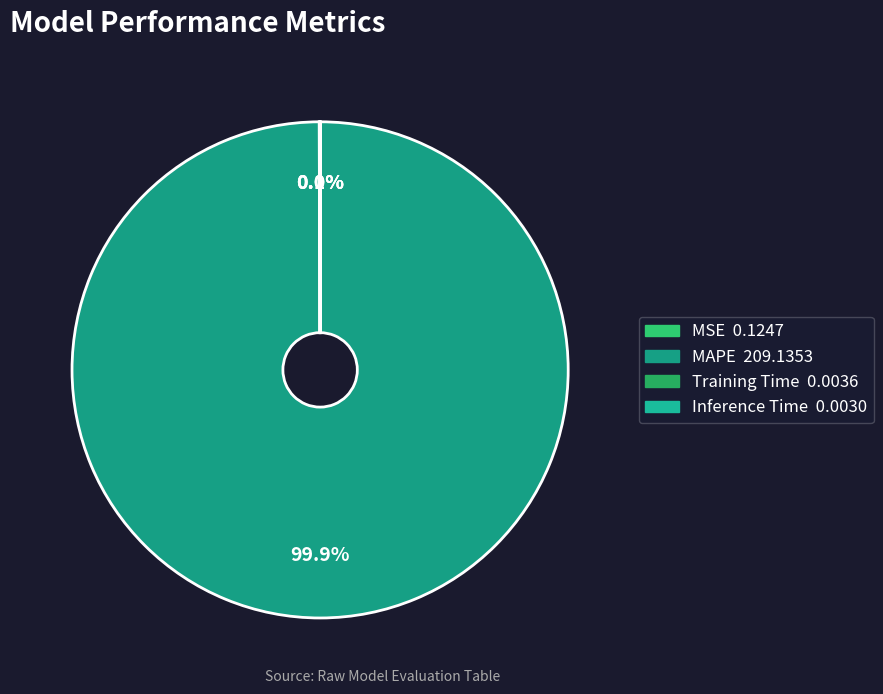

Is it true that MSE is 13% of the pie?

False